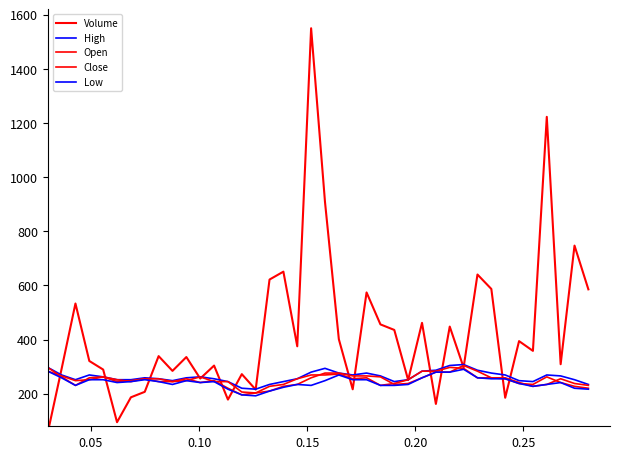

True or false: High has a value of 73.5 at 0.00.

False